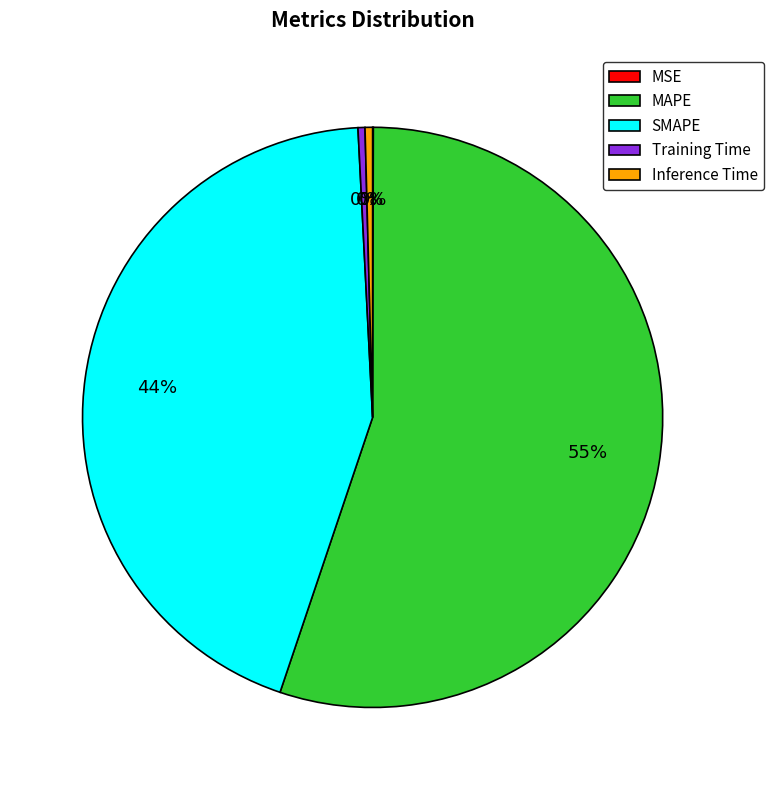

Is there any slice that represents more than half of the pie?

Yes